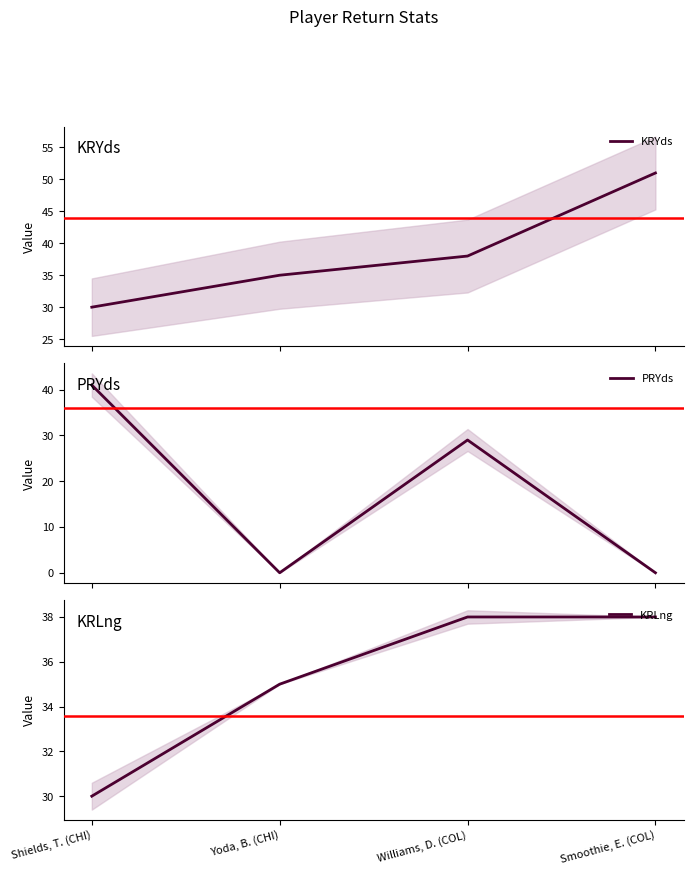

What is the average value of the PRYds series?

18